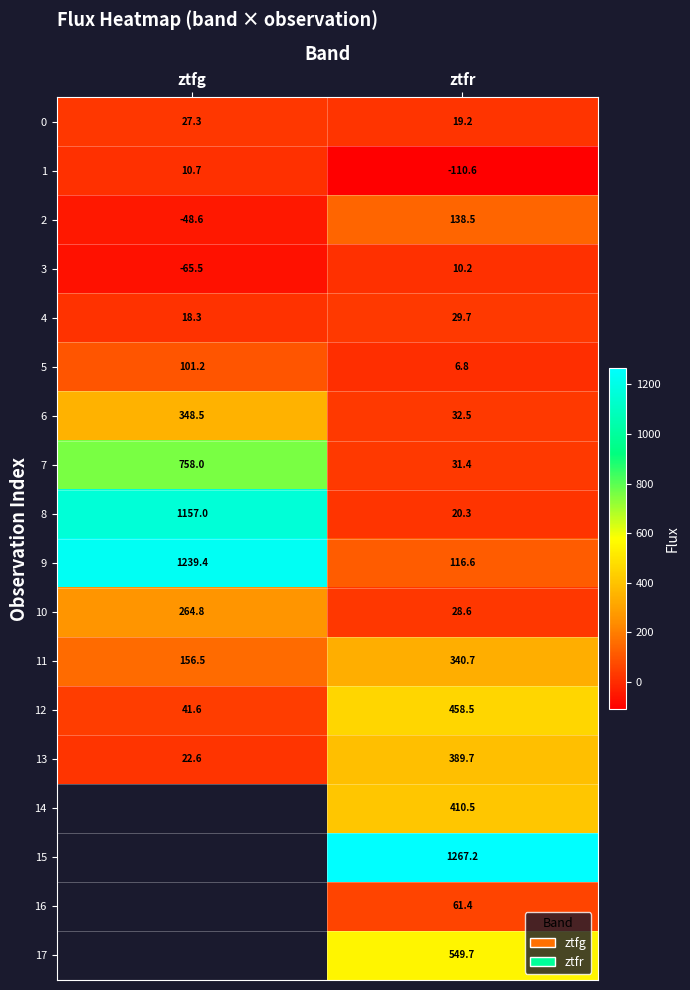

What is the difference between the 0 values at ztfr and ztfg?

8.1